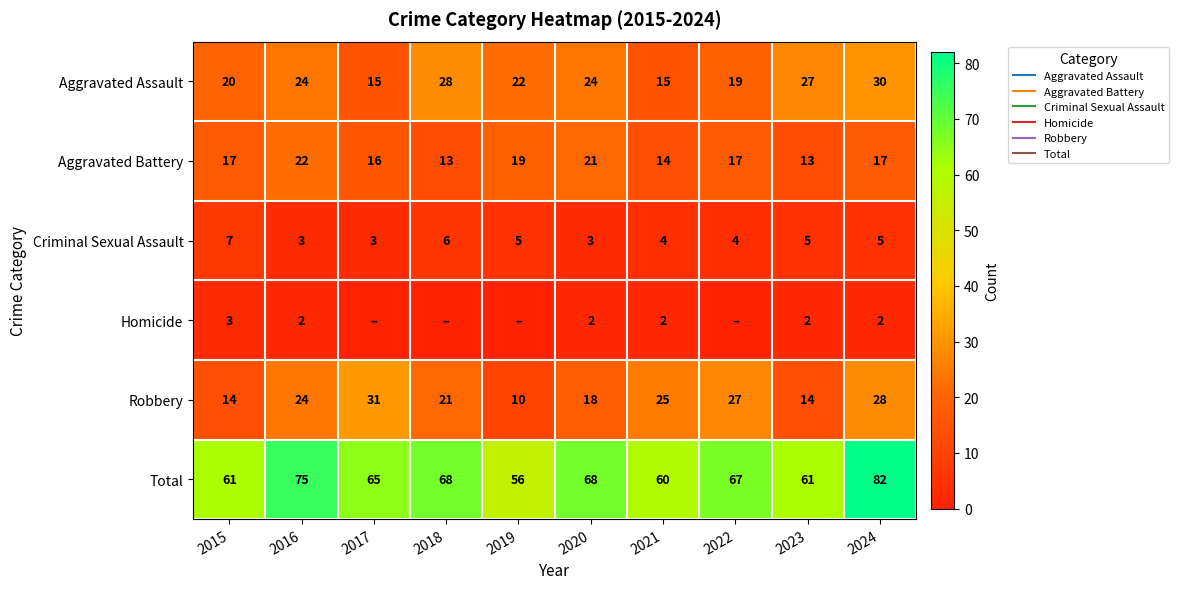

Which has a higher value, 2016 or 2020?

2016